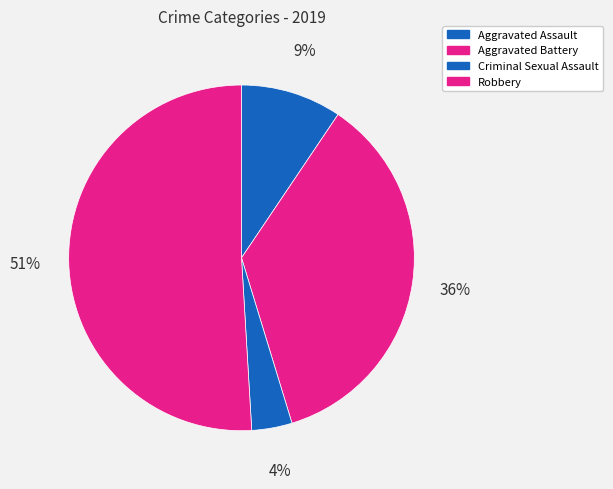

Which slice is the smallest?

Criminal Sexual Assault